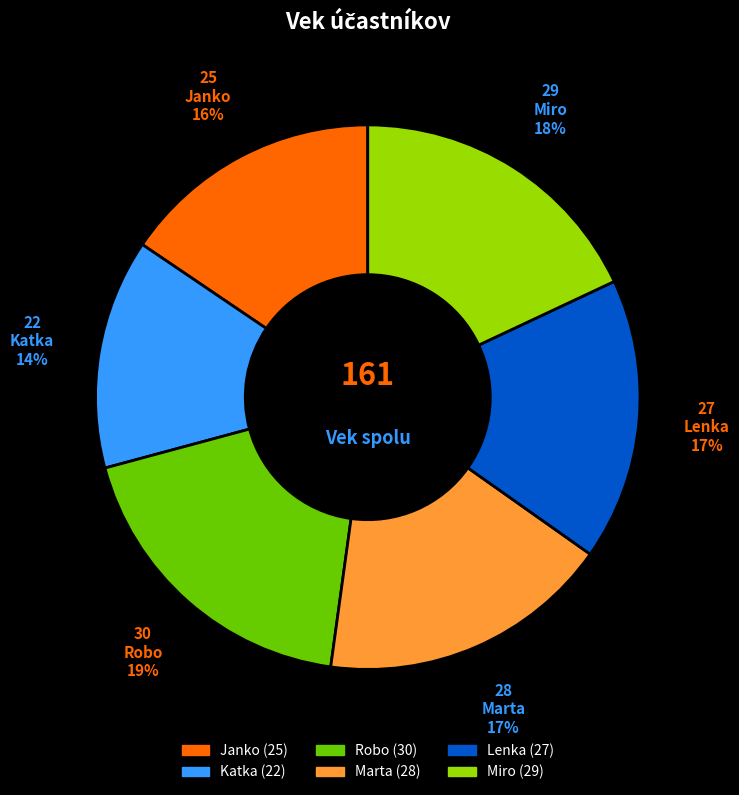

Is Robo the majority of the pie?

No